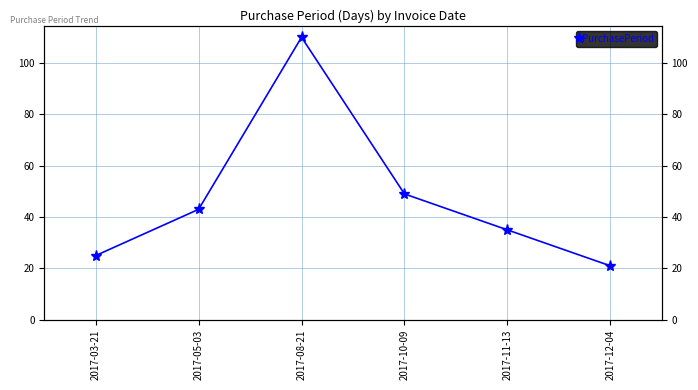

List the labels in order of value, largest first.

2017-08-21, 2017-10-09, 2017-05-03, 2017-11-13, 2017-03-21, 2017-12-04